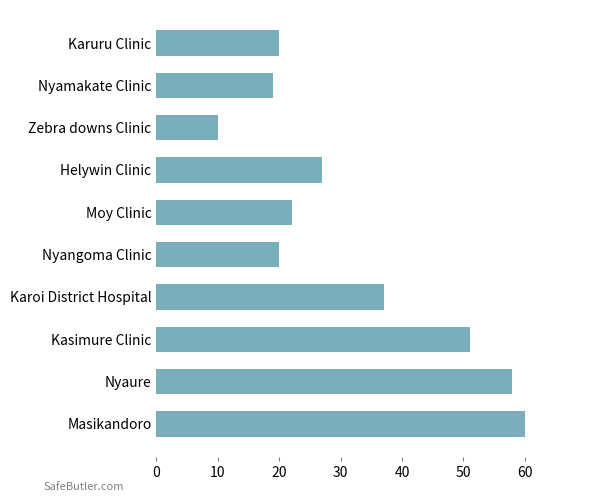

How many series are shown in this chart?

1